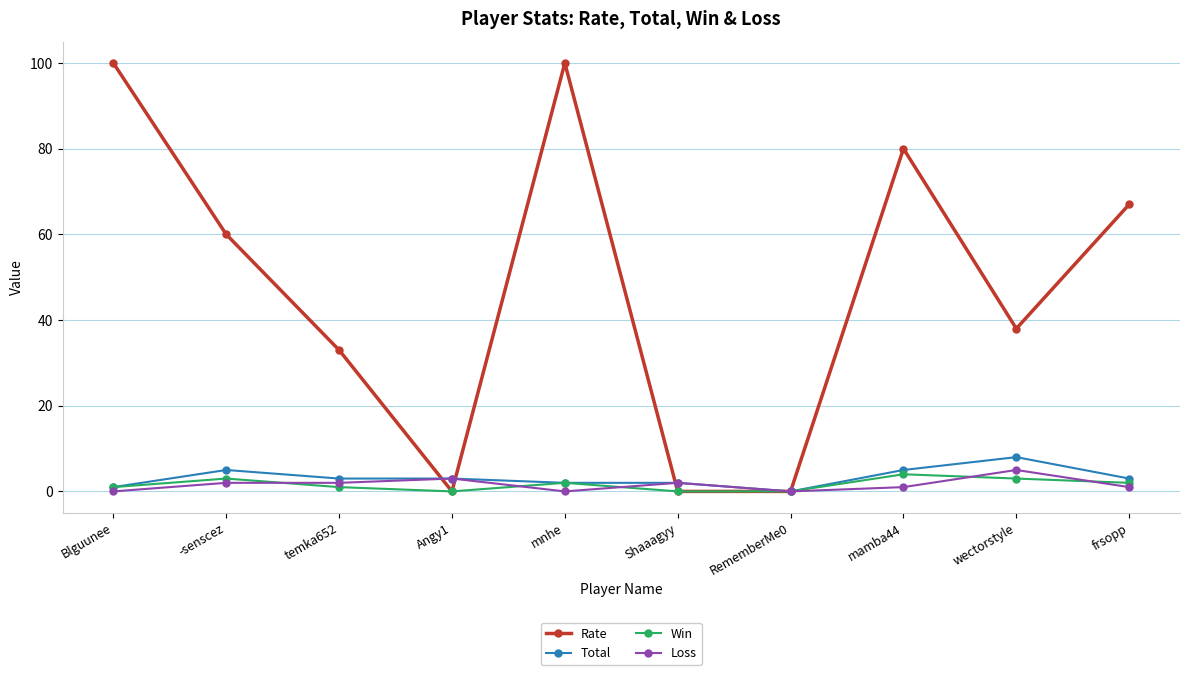

Between -senscez and mamba44, which series saw the biggest shift?

Rate